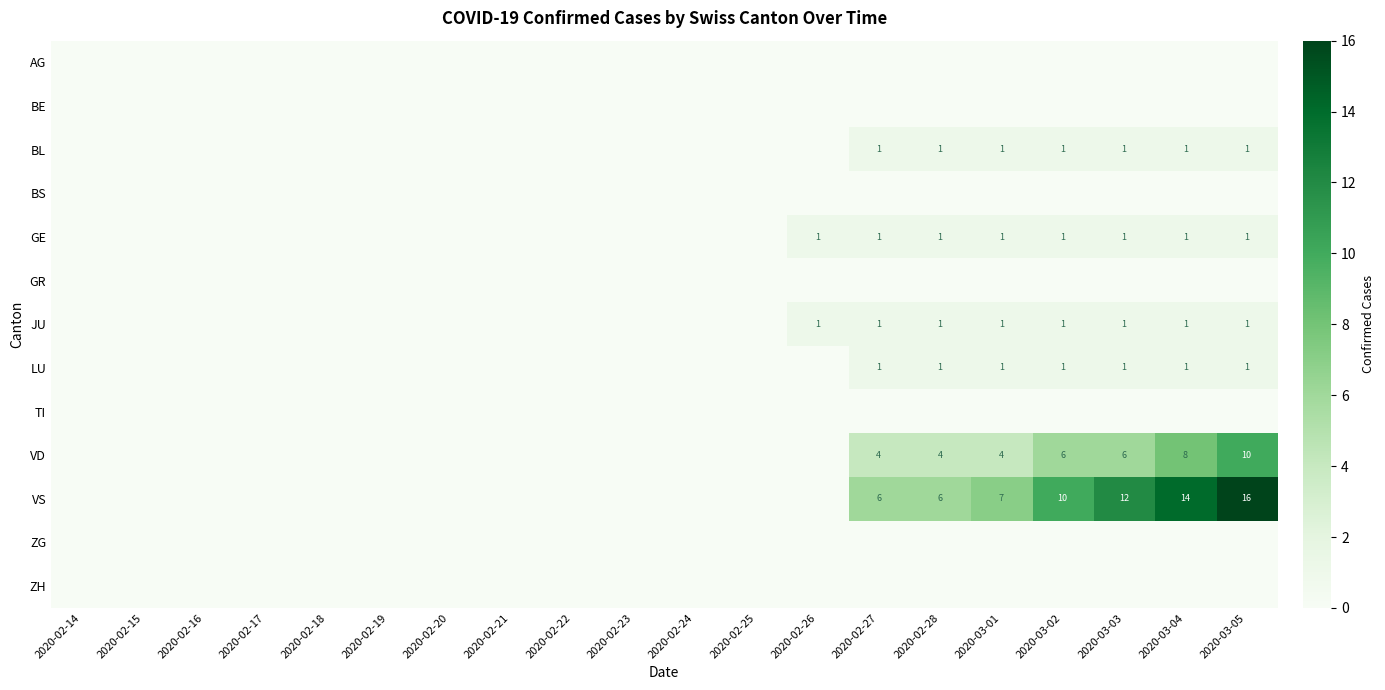

The GE series shows 0 at 2020-03-01. True or false?

False